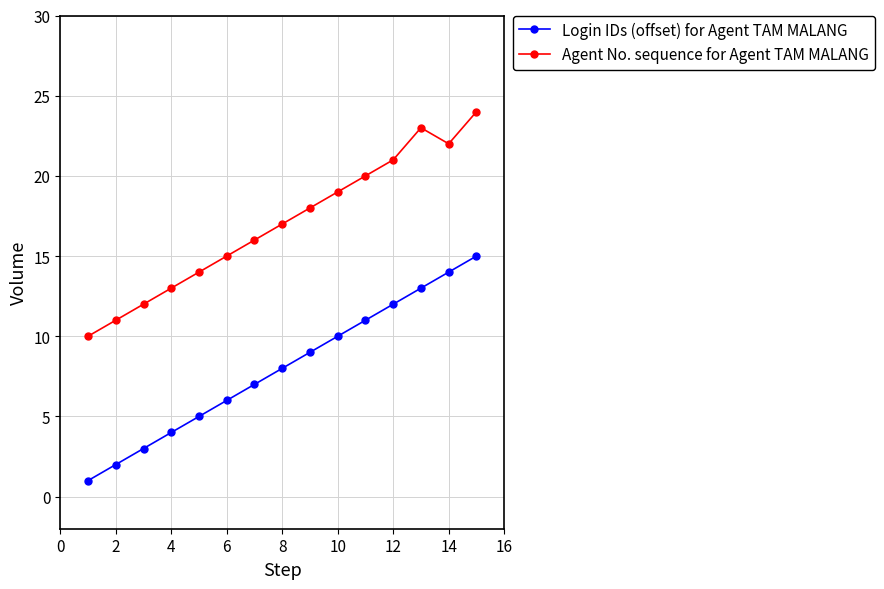

What is the sum of all Login IDs (offset) for Agent TAM MALANG values?

120